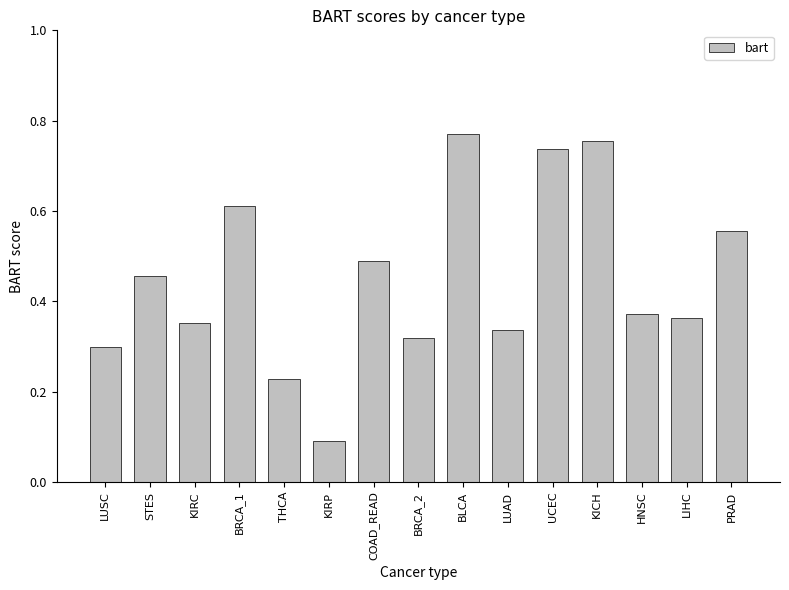

Rank the categories by value from lowest to highest.

KIRP, THCA, LUSC, BRCA_2, LUAD, KIRC, LIHC, HNSC, STES, COAD_READ, PRAD, BRCA_1, UCEC, KICH, BLCA